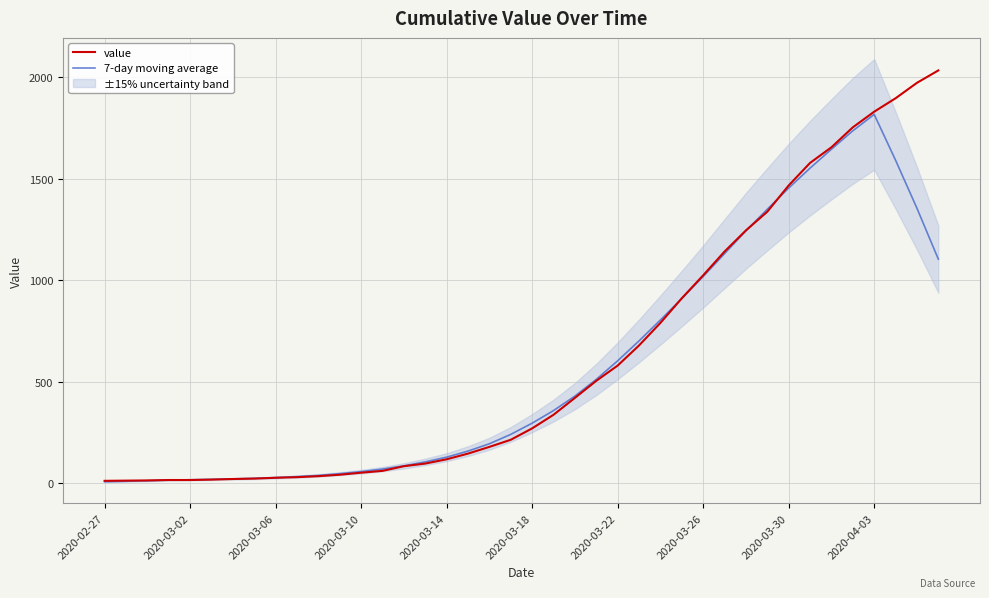

True or false: value and 7-day moving average intersect in this chart.

True